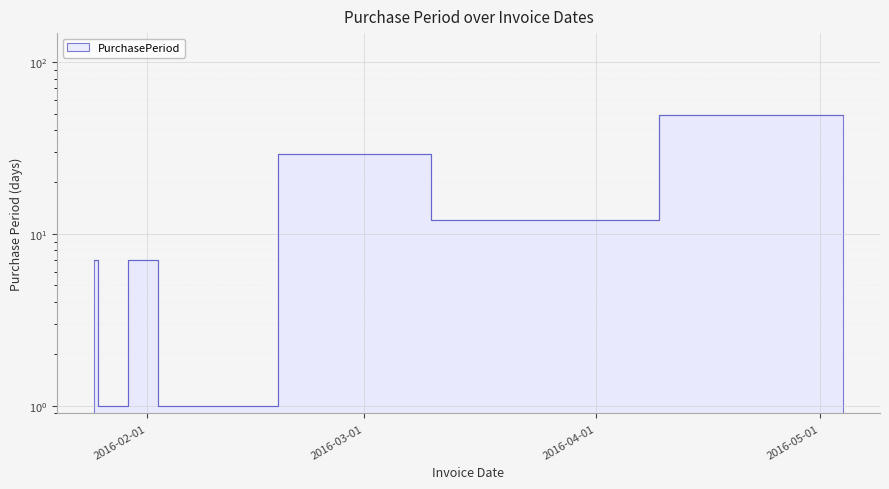

What value does the data have at 2016-01-25, to the nearest 5?

5